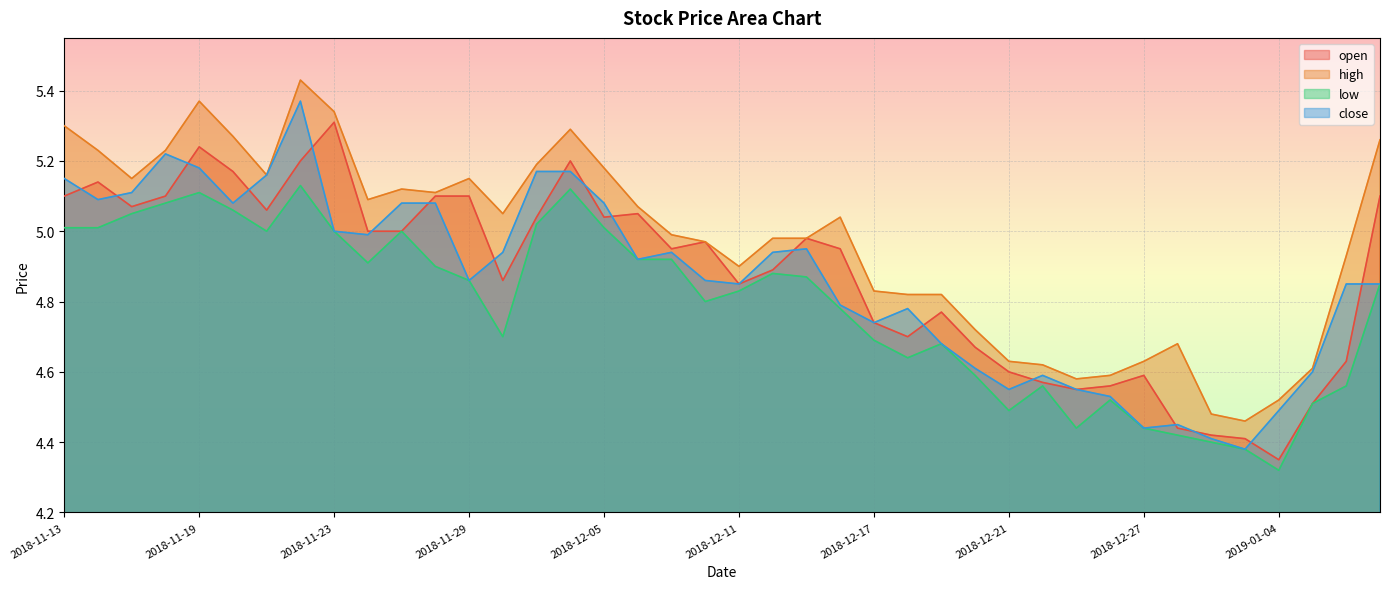

Reading right to left, extract all data points from this chart.

open: 5.1	4.6	4.5	4.3	4.4	4.4	4.4	4.6	4.6	4.5	4.6	4.6	4.7	4.8	4.7	4.7	5.0	5.0	4.9	4.8	5.0	5.0	5.0	5.0	5.2	5.0	4.9	5.1	5.1	5.0	5.0	5.3	5.2	5.1	5.2	5.2	5.1	5.1	5.1	5.1
high: 5.3	4.9	4.6	4.5	4.5	4.5	4.7	4.6	4.6	4.6	4.6	4.6	4.7	4.8	4.8	4.8	5.0	5.0	5.0	4.9	5.0	5.0	5.1	5.2	5.3	5.2	5.0	5.2	5.1	5.1	5.1	5.3	5.4	5.2	5.3	5.4	5.2	5.2	5.2	5.3
low: 4.8	4.6	4.5	4.3	4.4	4.4	4.4	4.4	4.5	4.4	4.6	4.5	4.6	4.7	4.6	4.7	4.8	4.9	4.9	4.8	4.8	4.9	4.9	5.0	5.1	5.0	4.7	4.9	4.9	5.0	4.9	5.0	5.1	5.0	5.1	5.1	5.1	5.0	5.0	5.0
close: 4.8	4.8	4.6	4.5	4.4	4.4	4.5	4.4	4.5	4.5	4.6	4.5	4.6	4.7	4.8	4.7	4.8	5.0	4.9	4.8	4.9	4.9	4.9	5.1	5.2	5.2	4.9	4.9	5.1	5.1	5.0	5.0	5.4	5.2	5.1	5.2	5.2	5.1	5.1	5.2